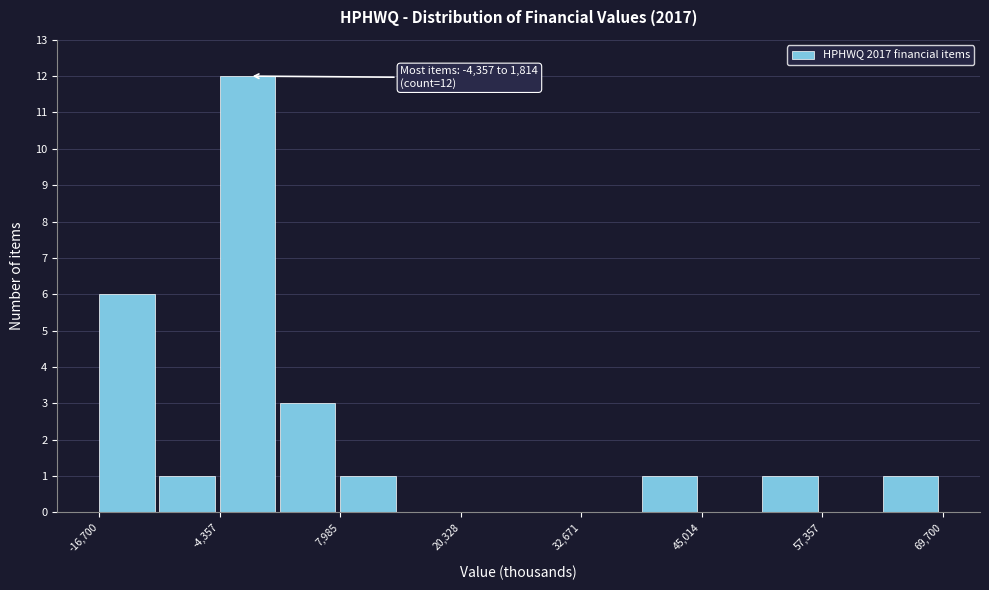

Around what value on the x-axis is the tallest bar? Give the approximate position of its centre, as read against the axis.

-2000